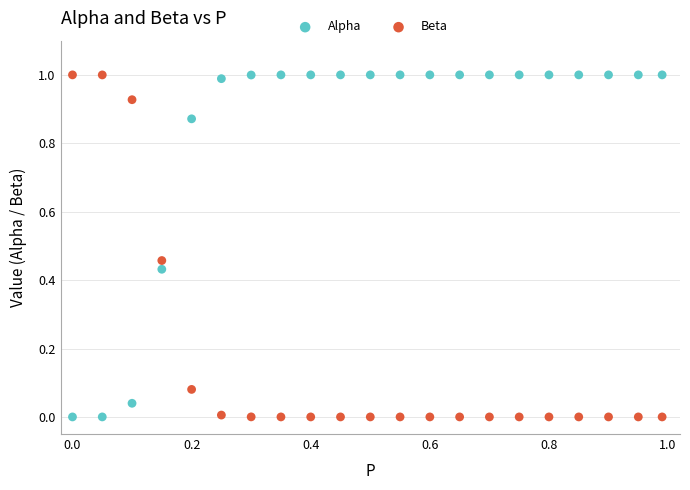

What is the X range (max minus min) for the scatter plot?

1.0